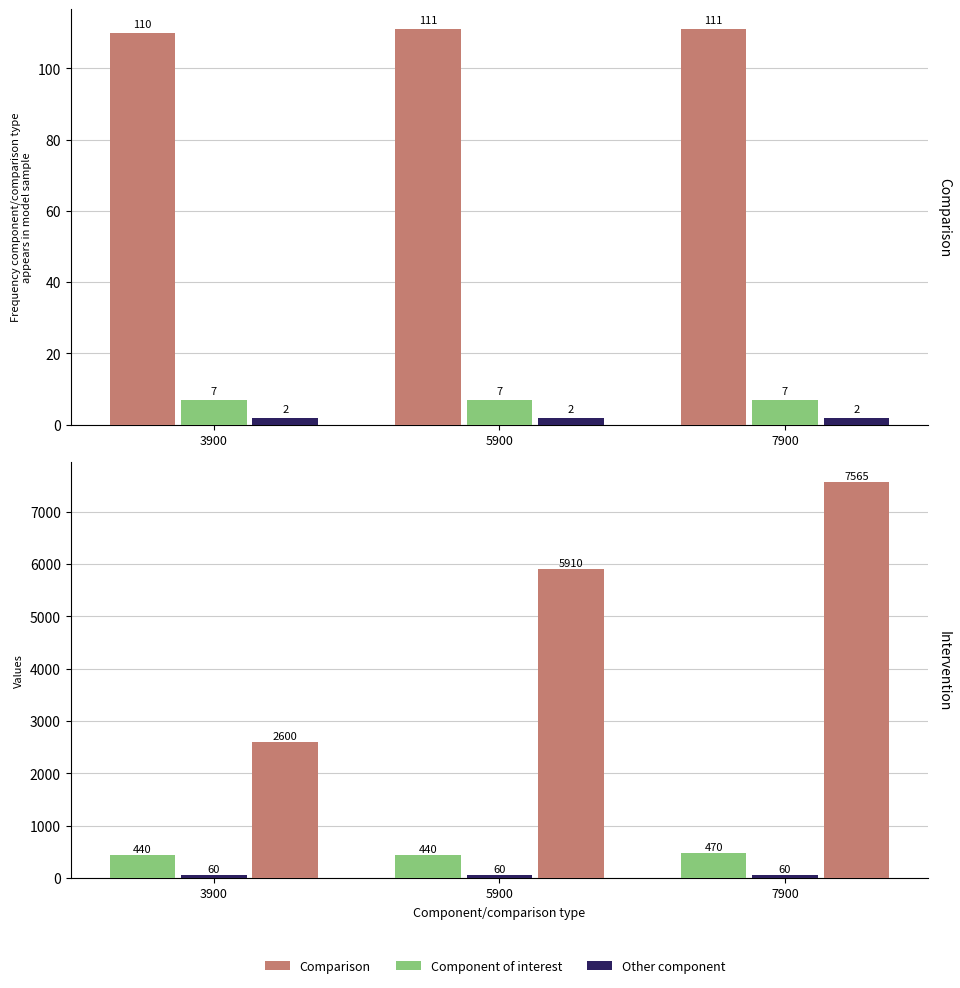

Is the value of col_13 (Comparison) at 3900 greater than the value of col_5 (Component of interest) at 5900?

No